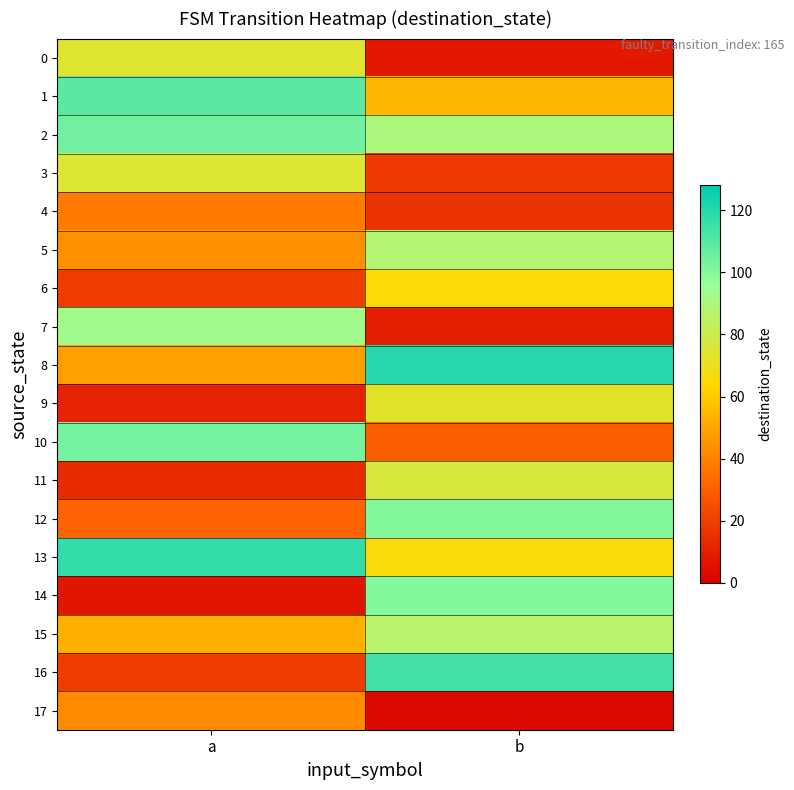

Rank the series at a from lowest to highest value.

14, 9, 11, 6, 16, 12, 4, 17, 5, 8, 15, 0, 3, 7, 10, 2, 1, 13